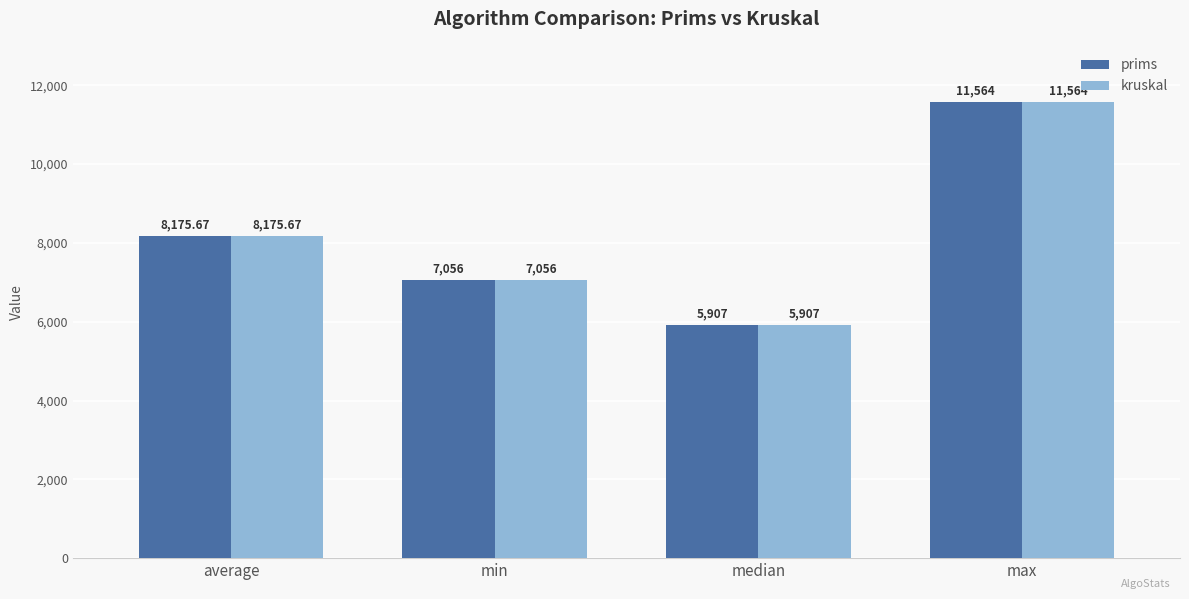

The kruskal series shows 17259.6 at max. True or false?

False